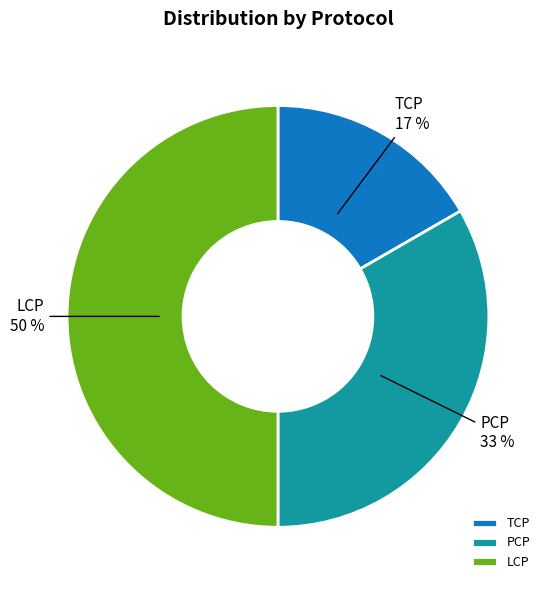

Which category has the biggest portion of the pie?

LCP